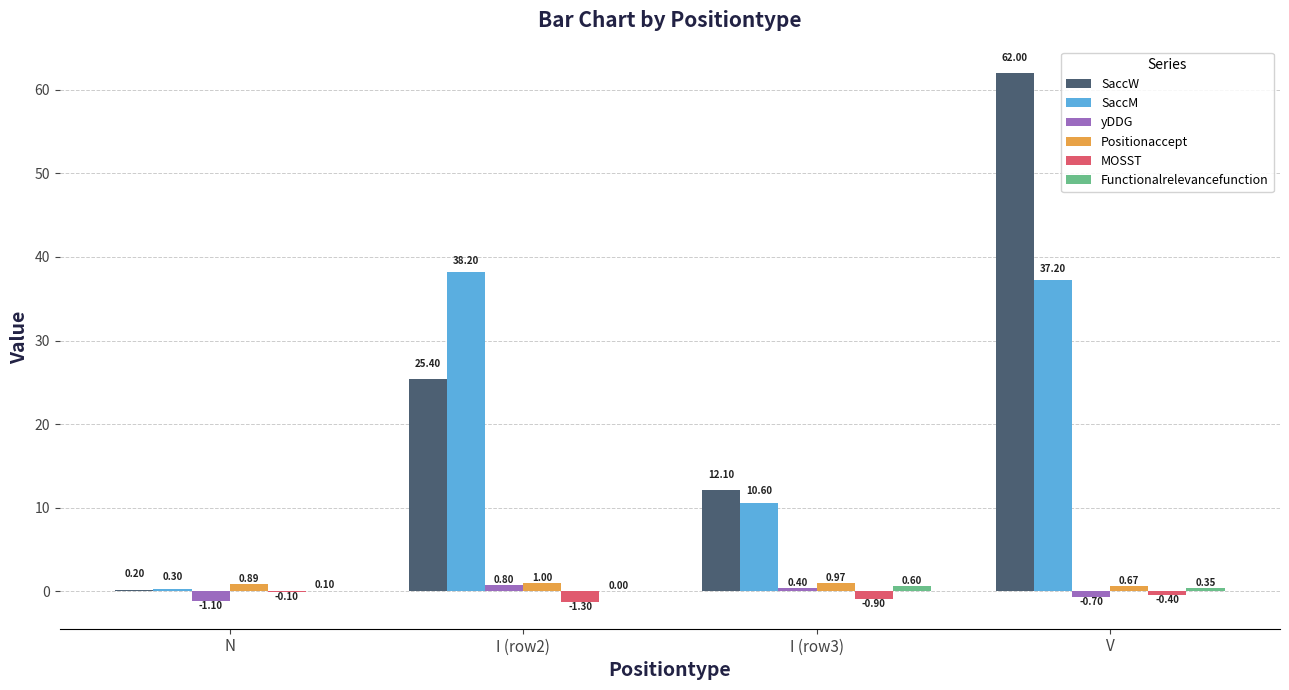

At which label does SaccW reach its peak?

V